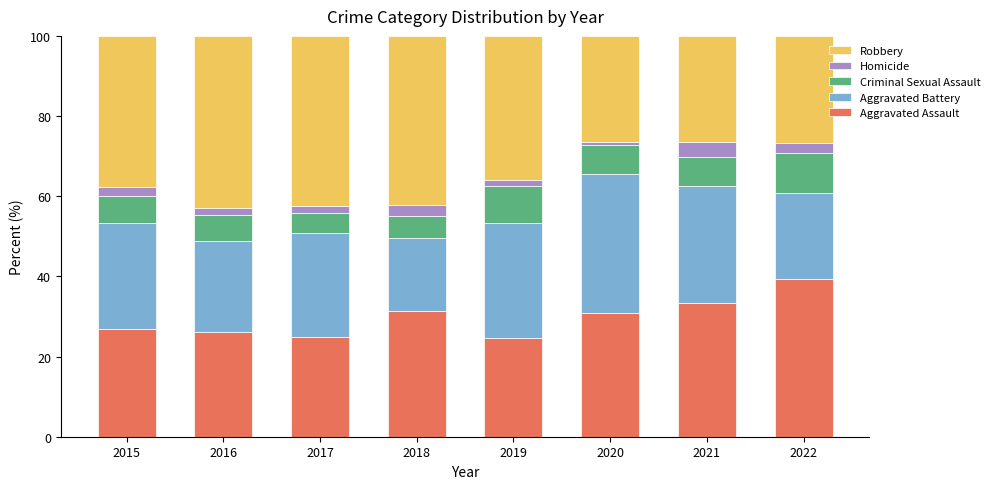

What is the total value across all series at 2022?

100.0